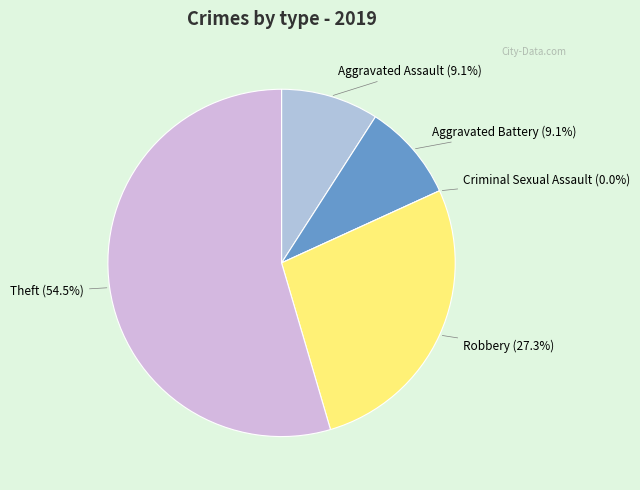

To the nearest percent, what percentage of the pie is Aggravated Battery?

9%